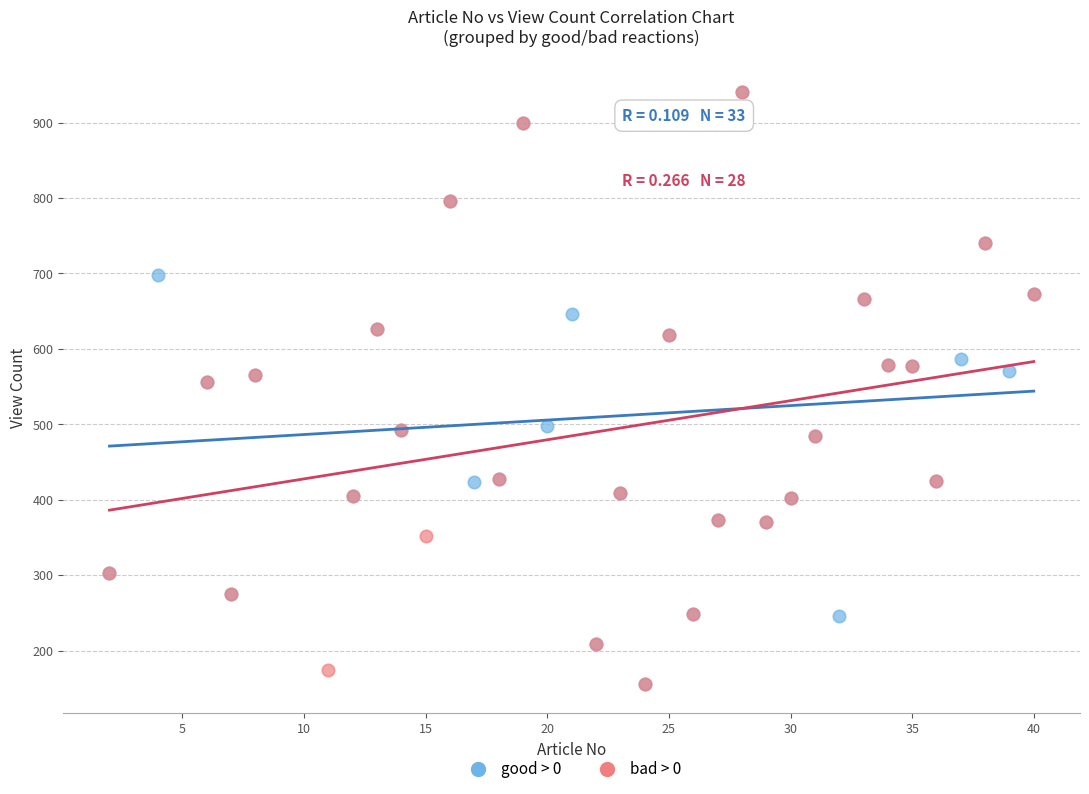

What are all the series names shown in the legend?

good > 0, bad > 0